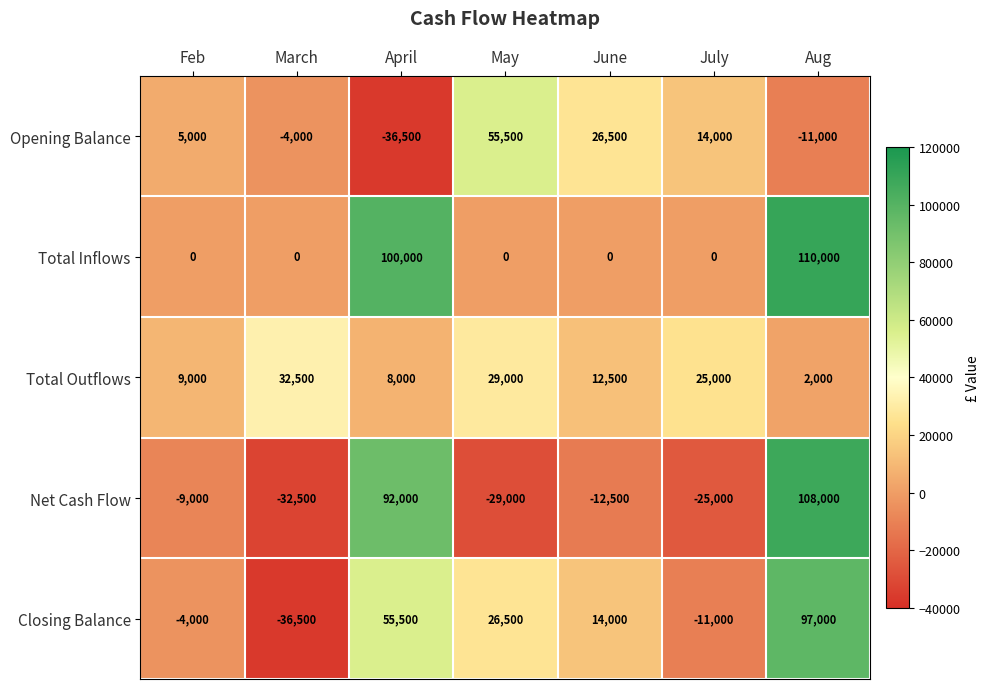

What is the average value of the Closing Balance series?

20214